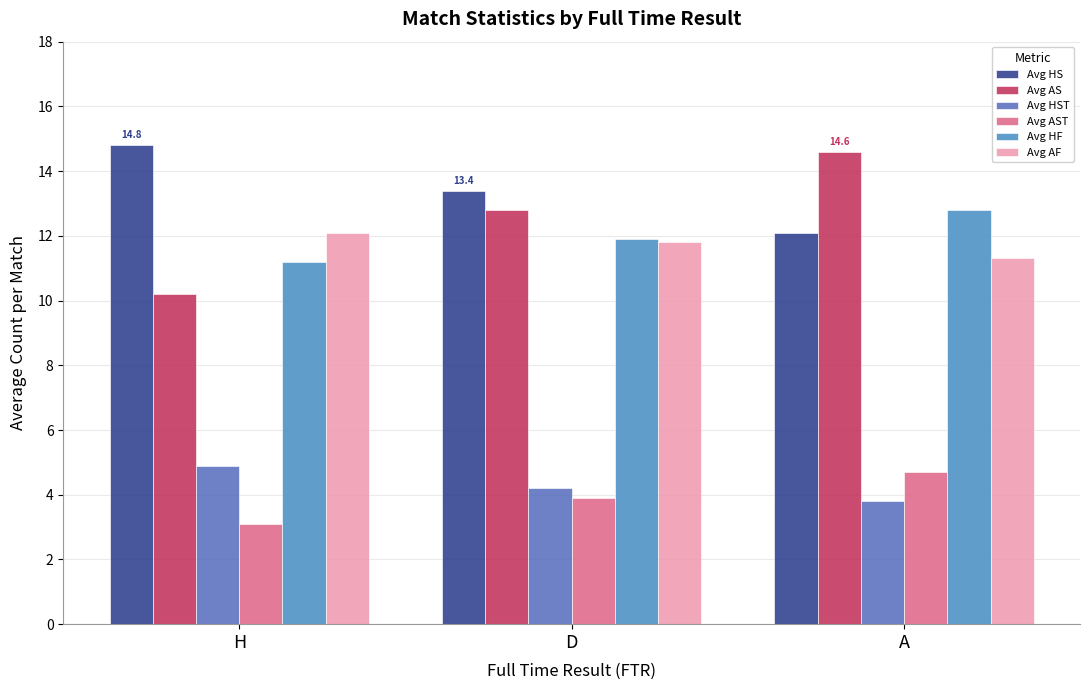

Where is Avg AF nearest to the value 11?

A